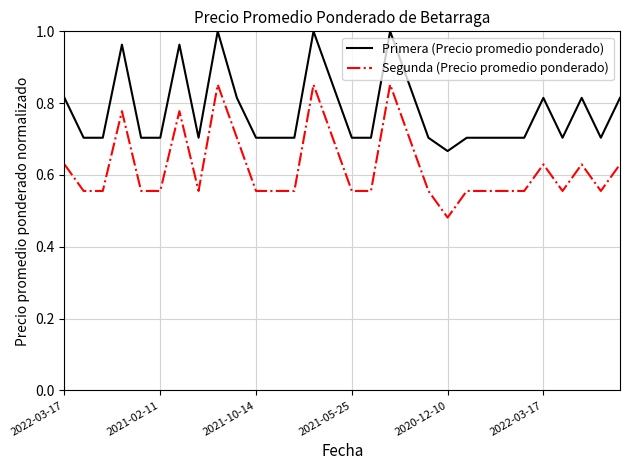

List the series in order of their overall mean, highest first.

Primera (Precio promedio ponderado), Segunda (Precio promedio ponderado)